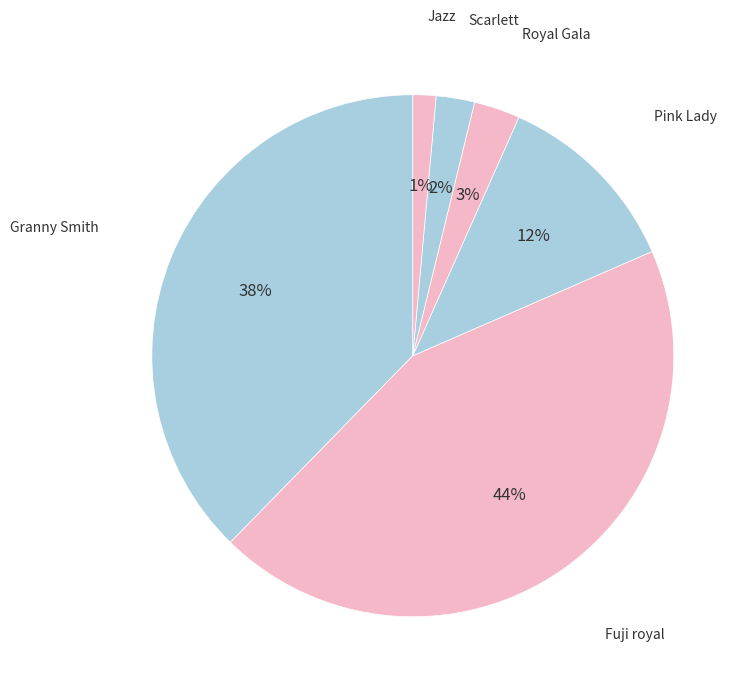

Which category has the smallest portion of the pie?

Jazz